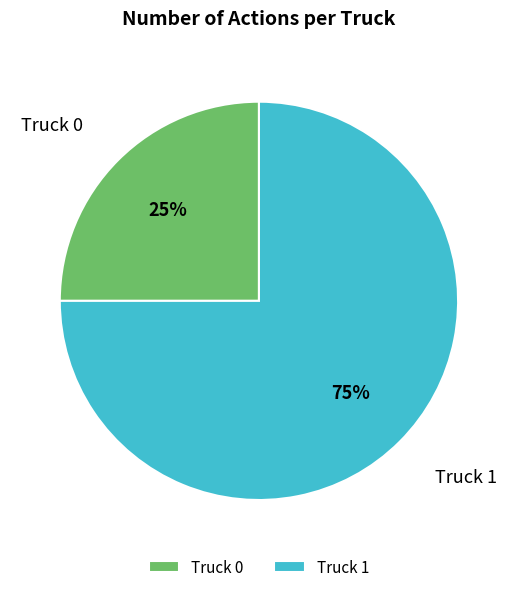

Between Truck 0 and Truck 1, which is larger?

Truck 1